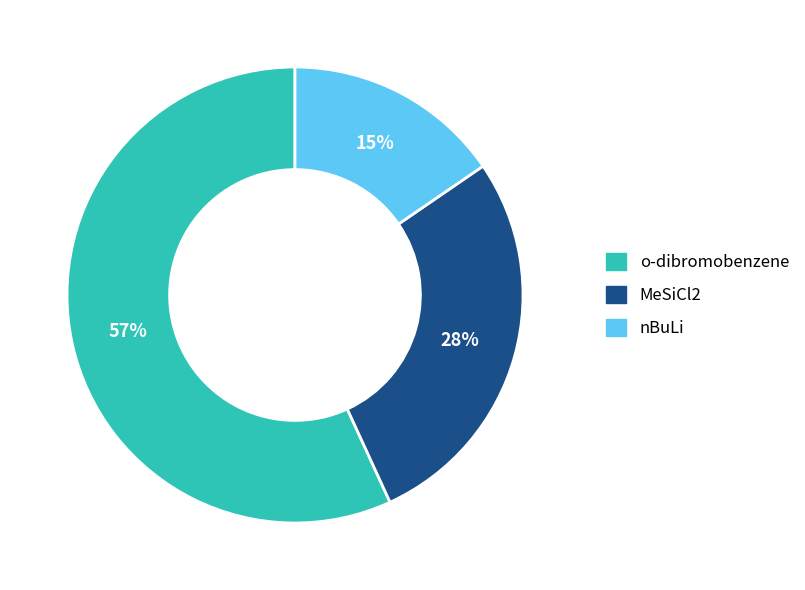

To the nearest percent, what is the combined percentage of nBuLi and MeSiCl2?

43%